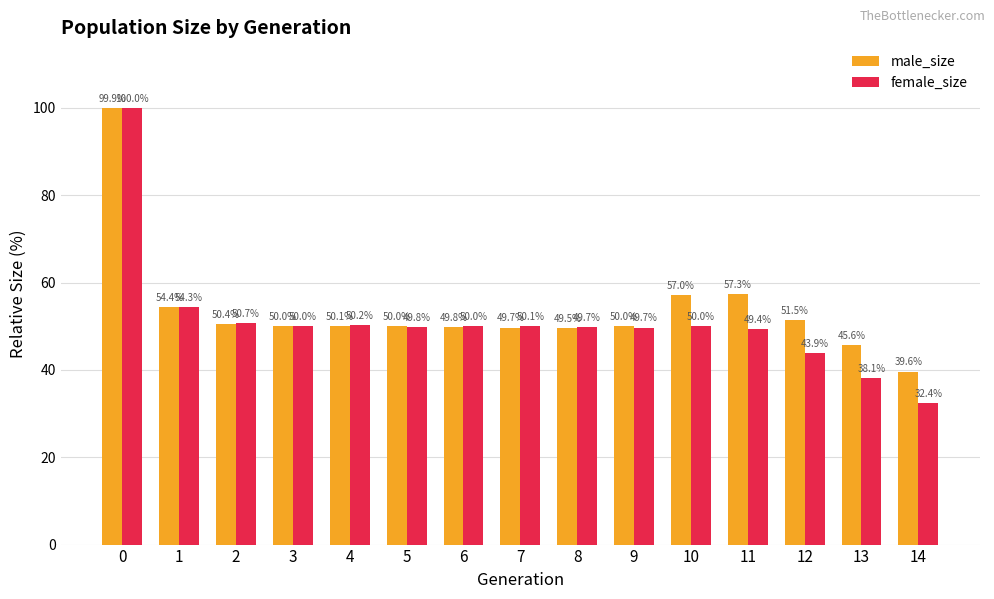

What is the difference between the maximum and second lowest values in the female_size series?

61.9